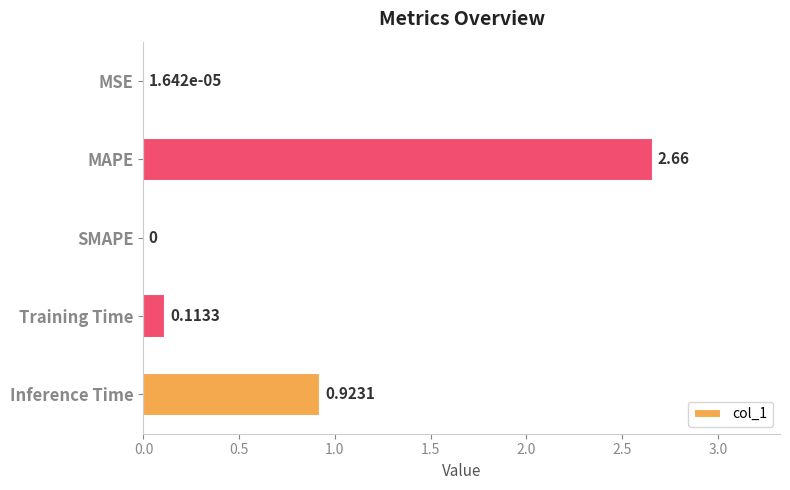

At which category does the chart reach its peak across all series?

MAPE